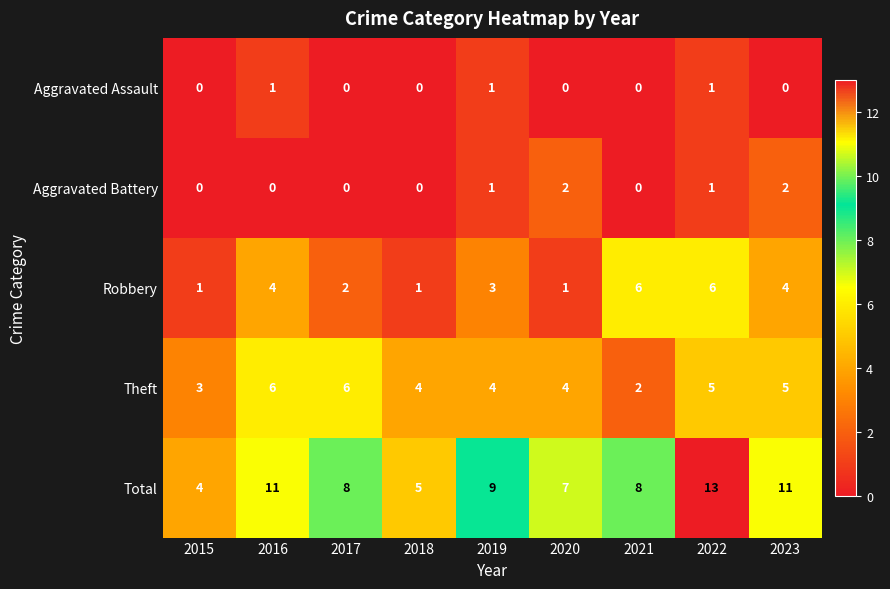

Which series has the largest range (max minus min)?

Total